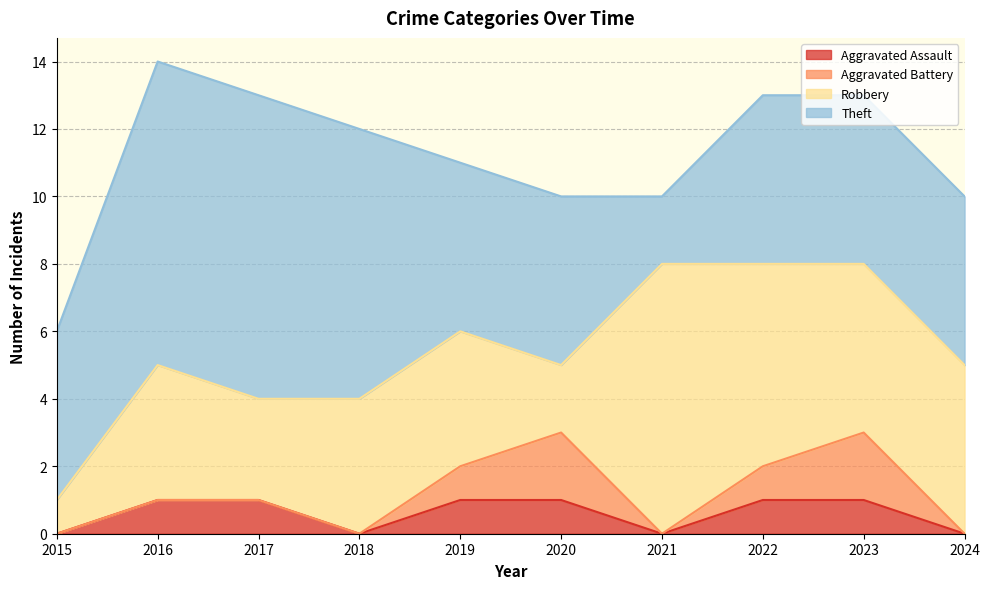

Which series has the largest total across all categories?

Theft